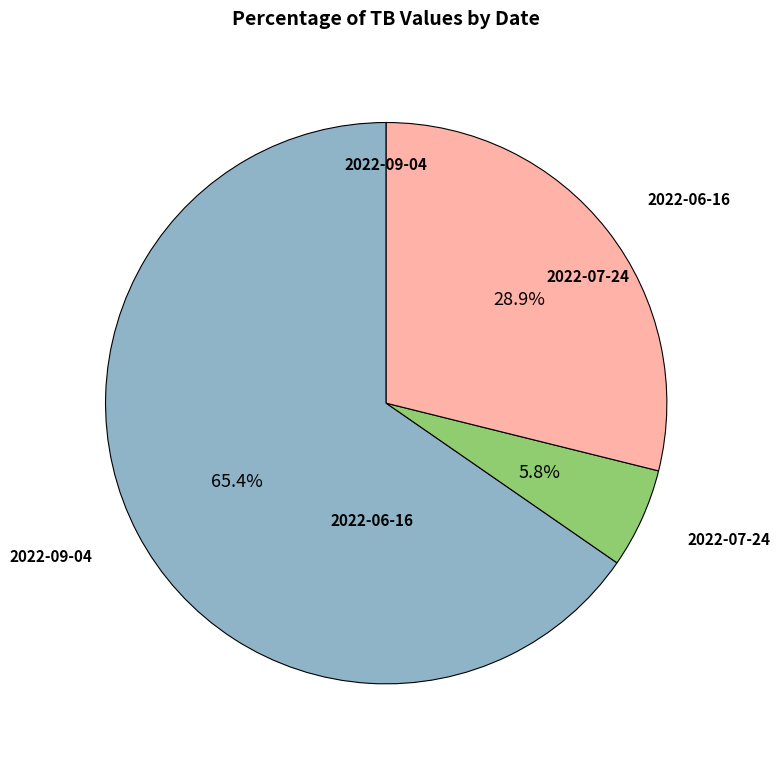

Is there a majority slice in this chart?

Yes